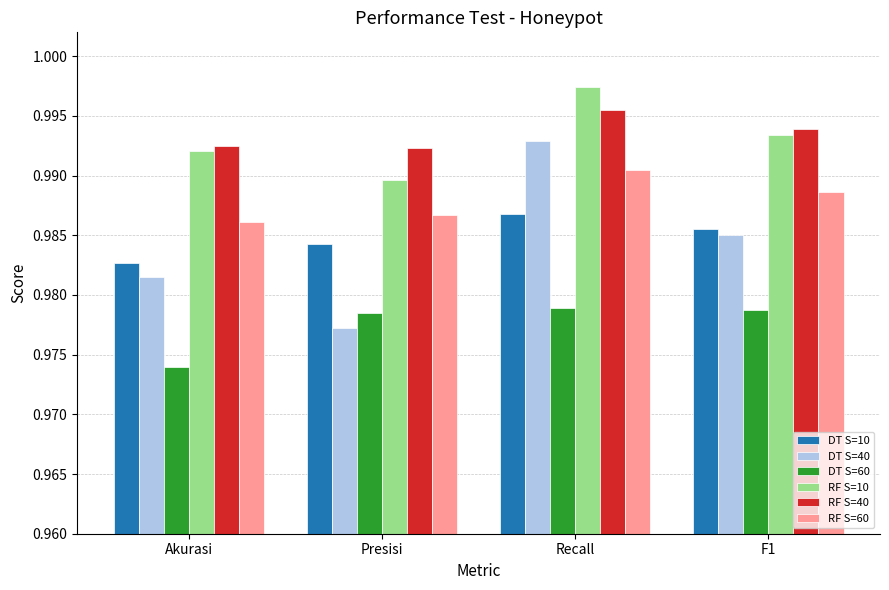

At which label is DT S=40 closest to 0?

Presisi